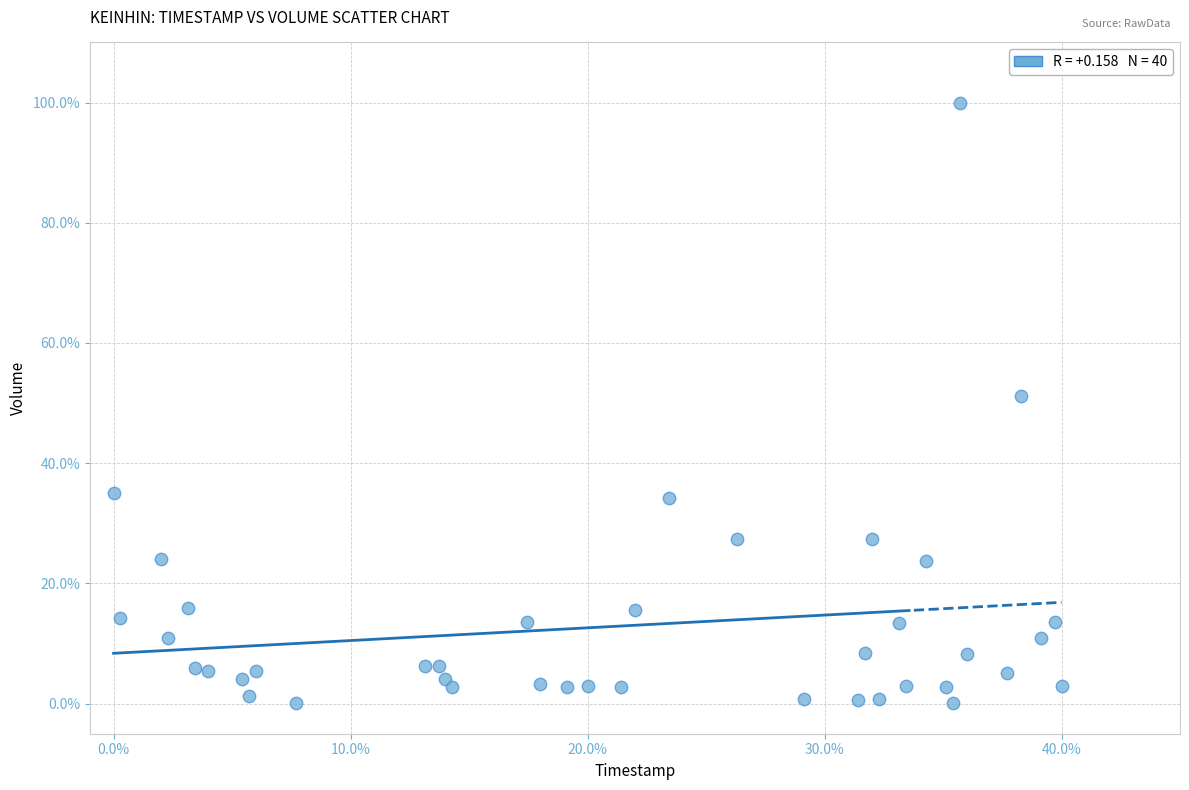

What is the range of Y values (max minus min)?

99.9